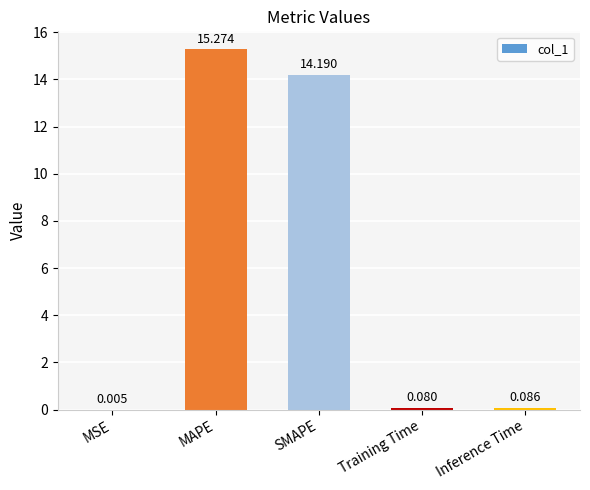

At which label is the value closest to 7?

Inference Time